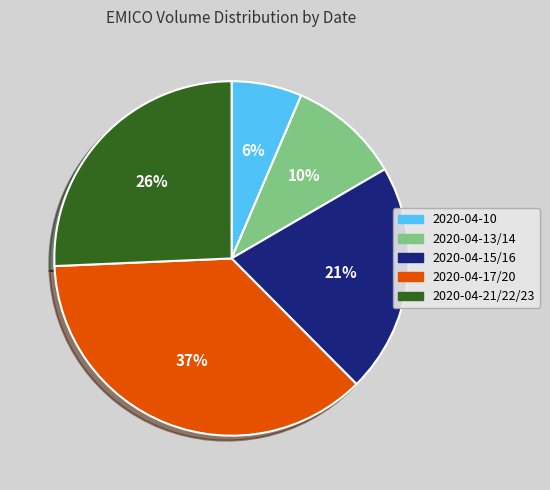

Does 2020-04-10 account for over 50% of the chart?

No